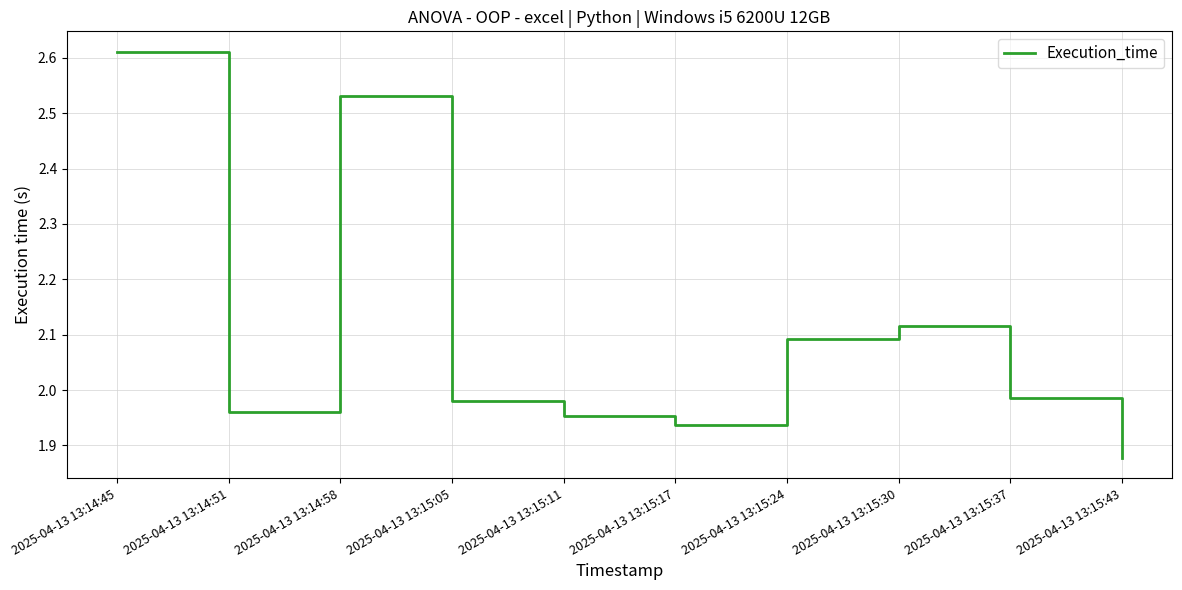

Which category has the lowest value across all series?

2025-04-13 13:15:43